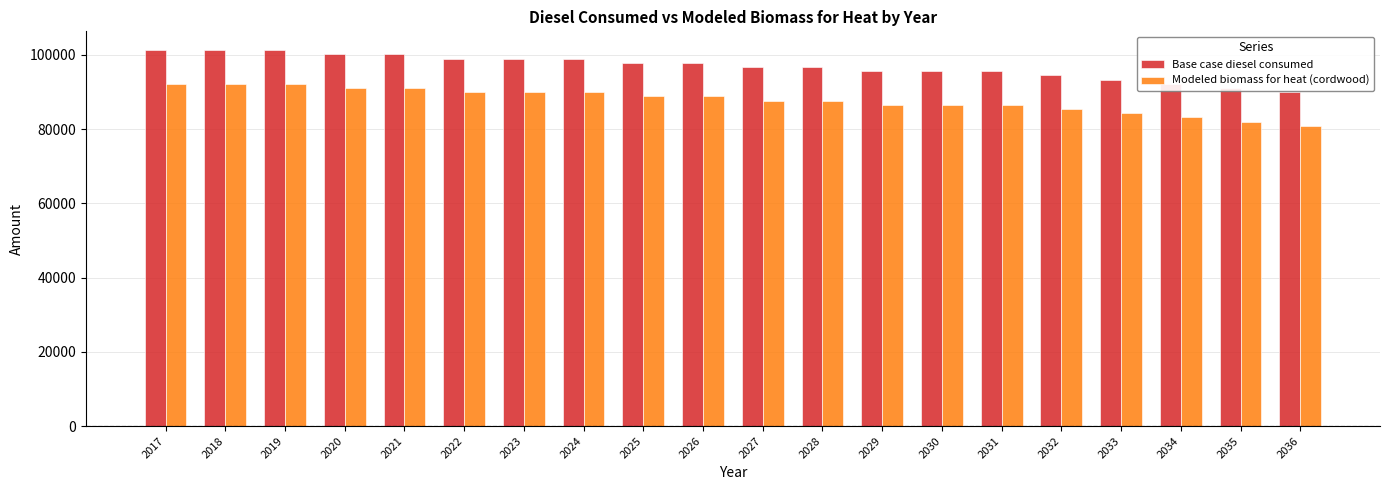

Is the value of Modeled biomass for heat (cordwood) at 2023 greater than the value of Base case diesel consumed at 2029?

No